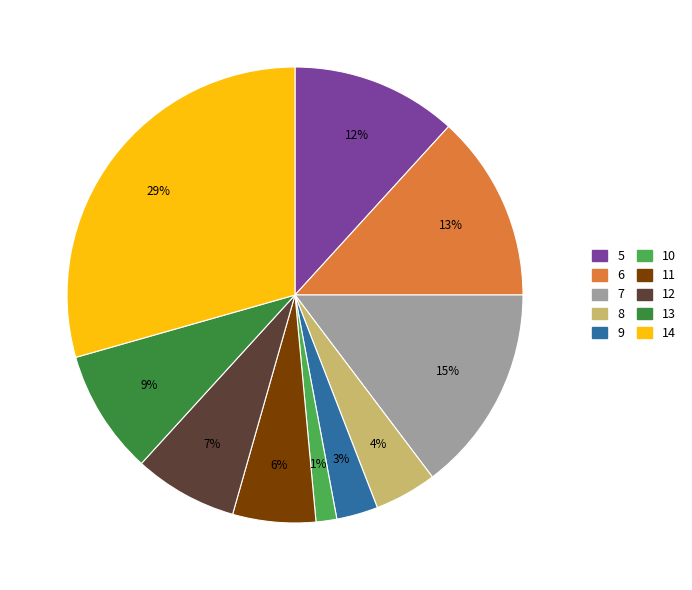

Is it true that 13 is 9% of the pie?

True